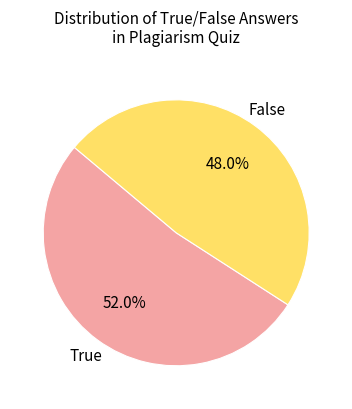

Is there a majority slice in this chart?

Yes